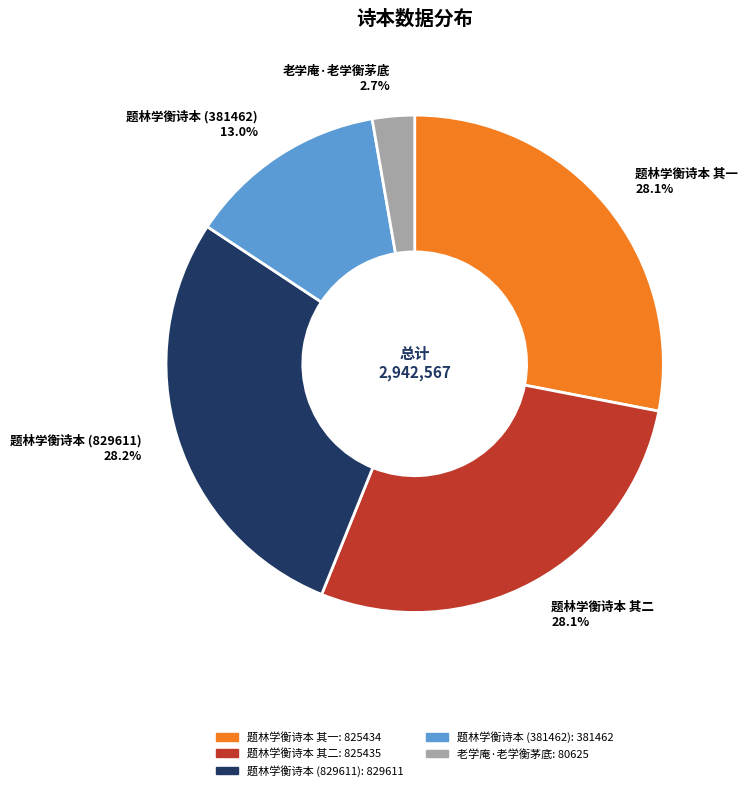

To the nearest percent, what is the difference between the largest and smallest slice percentages?

25%